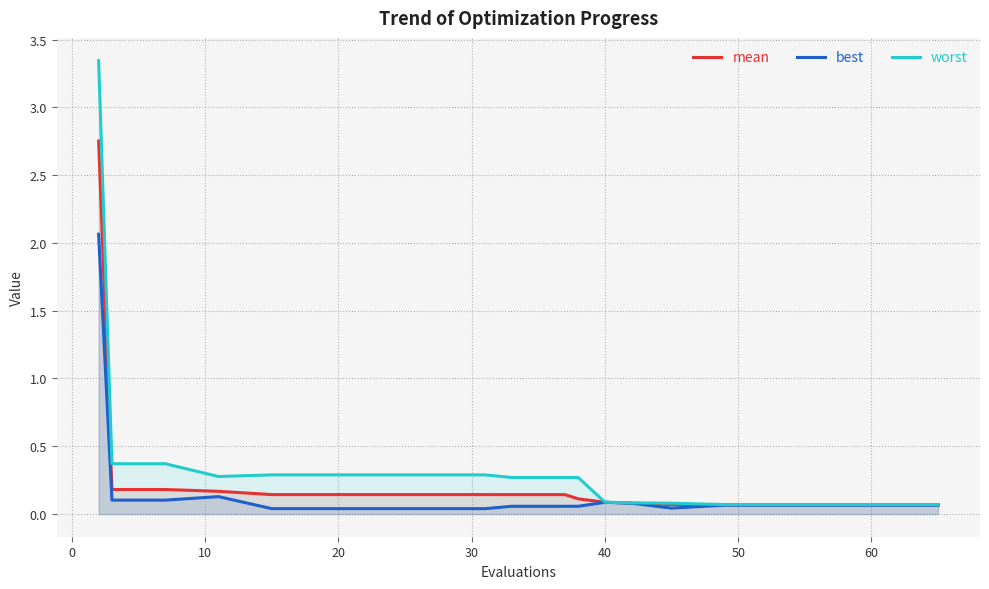

What is the sum of all best values?

3.3